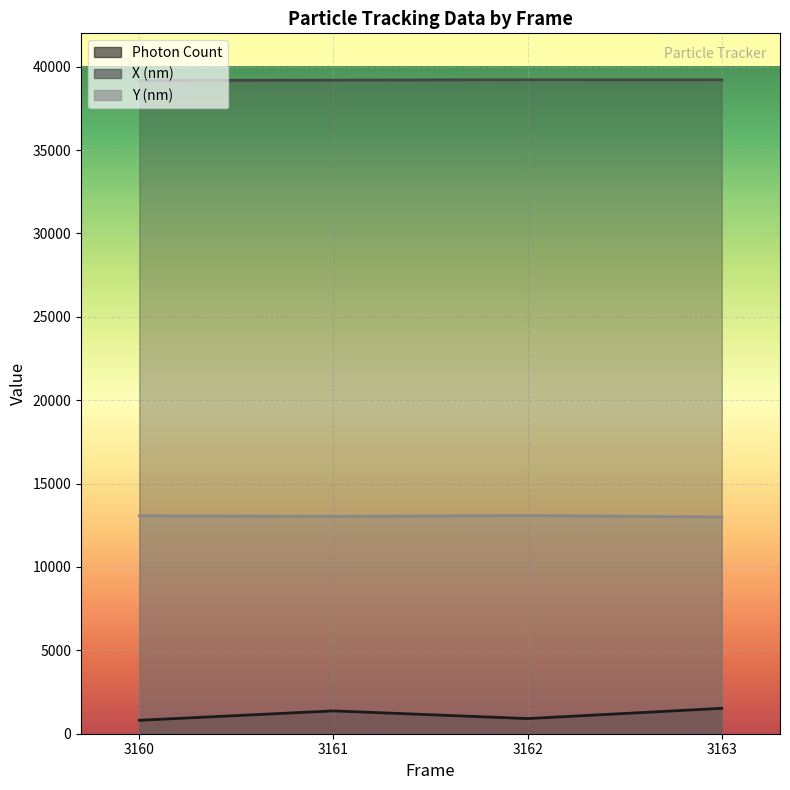

What is the total value across all series at 3162?

53211.6